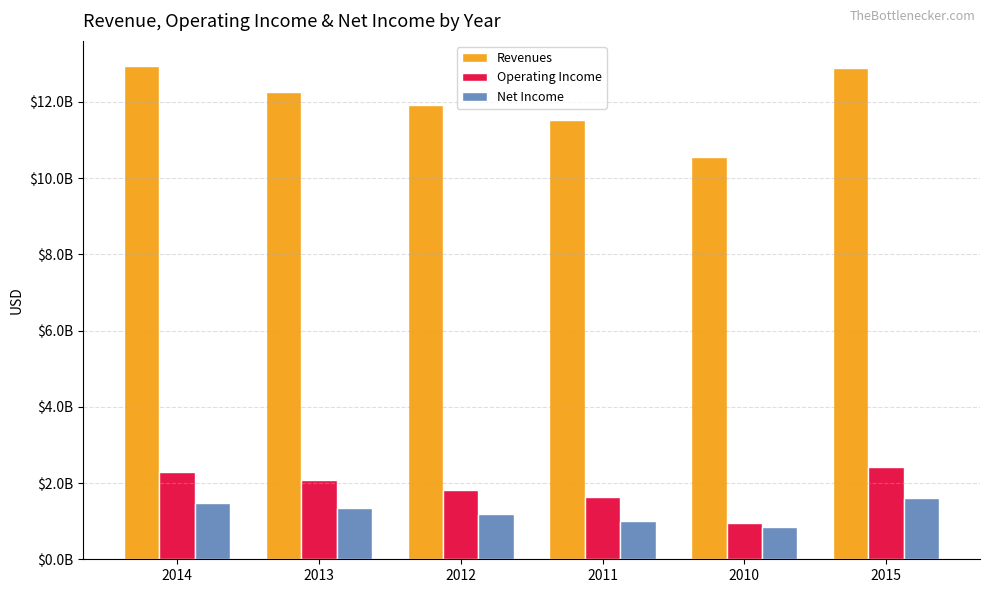

Which has a higher value, 2011 or 2013?

2013